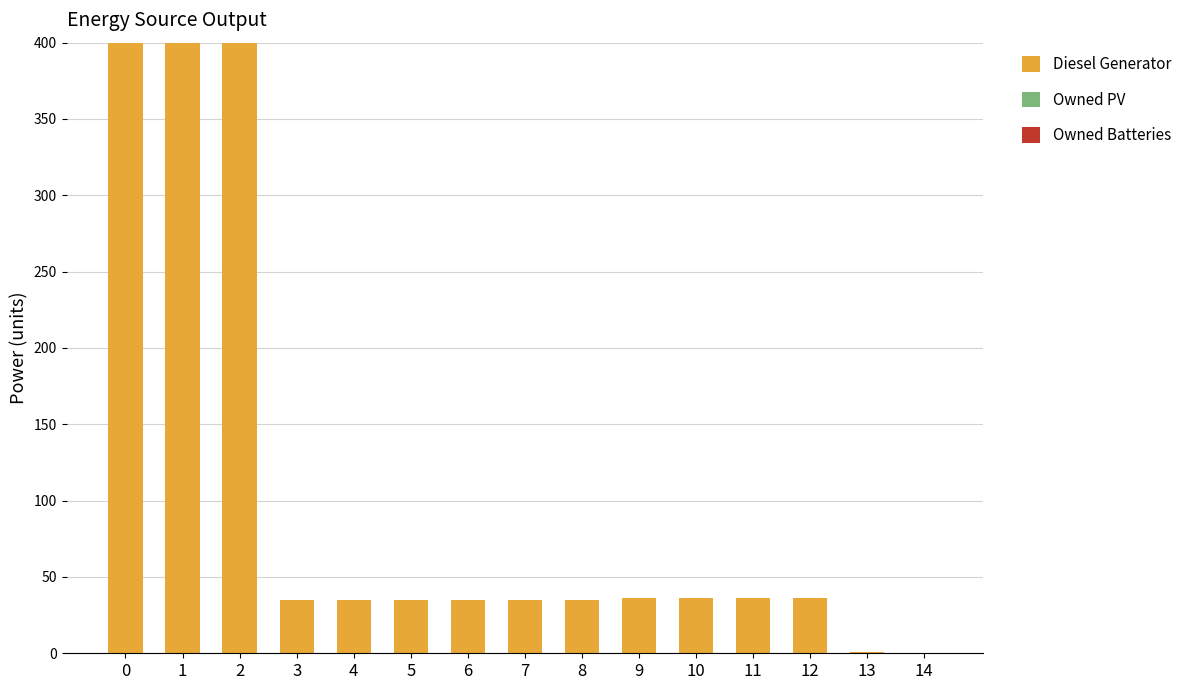

What is the maximum value shown in the chart?

400